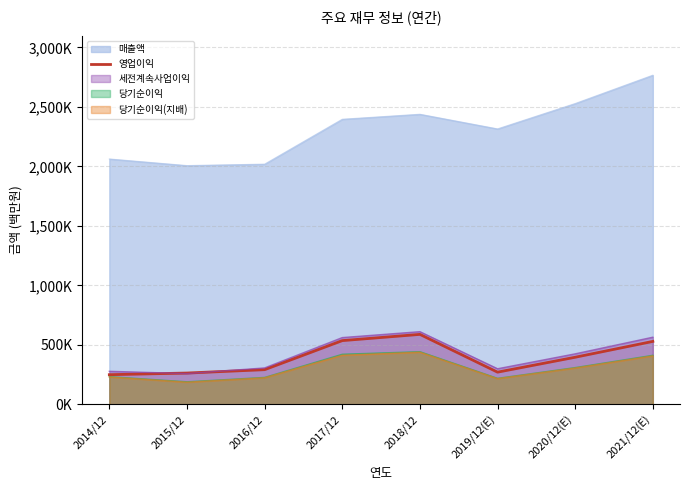

How many lines are shown in the chart?

1